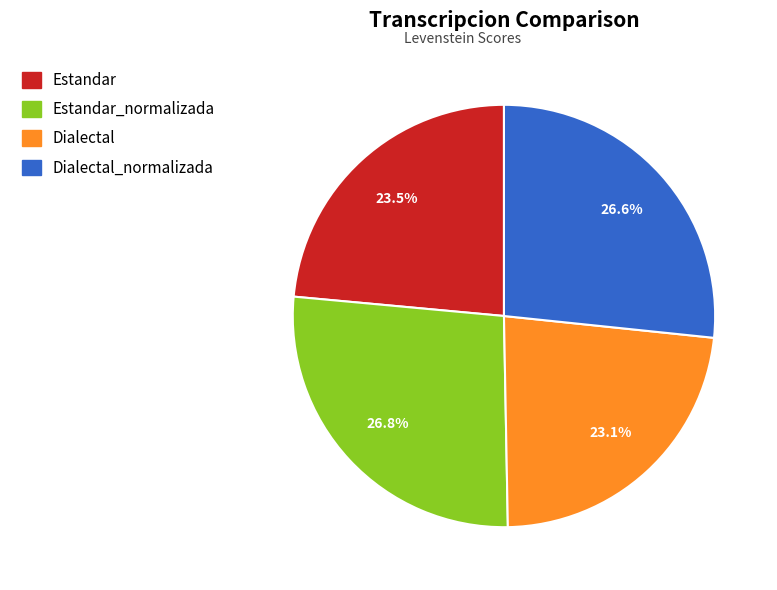

Is there any slice that represents more than half of the pie?

No